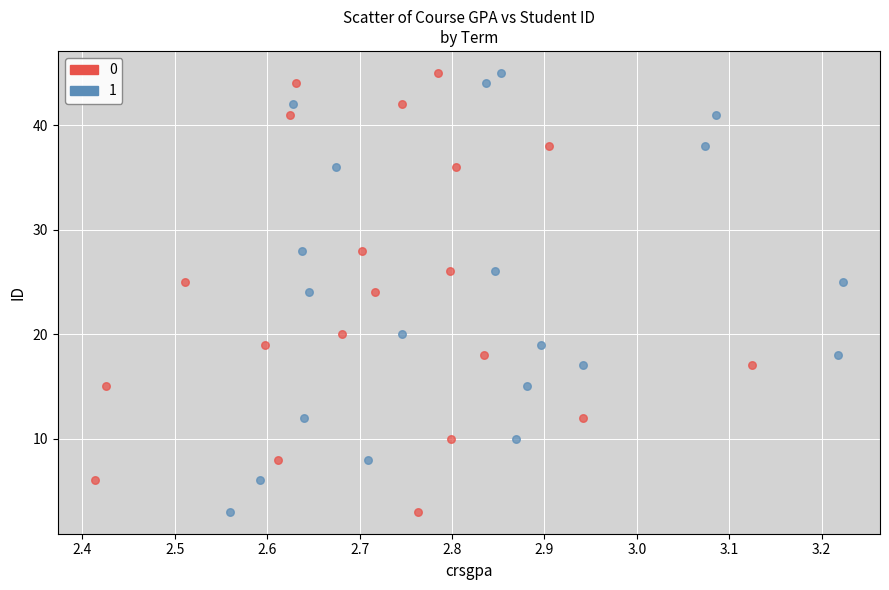

What are all the series names shown in the legend?

0, 1